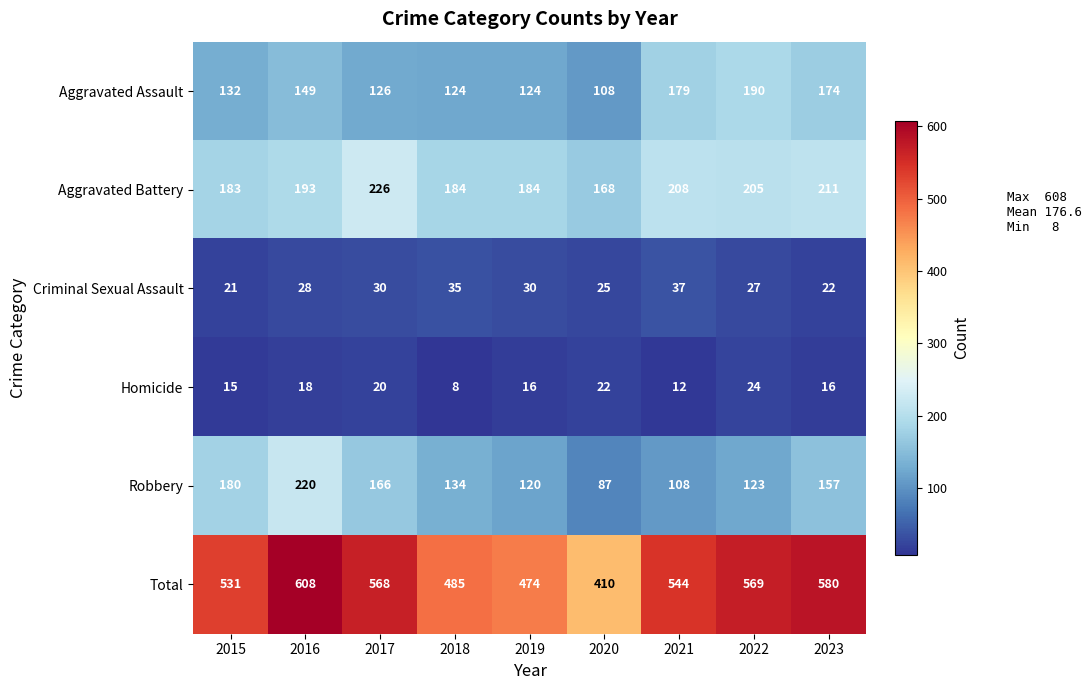

What is the maximum value shown in the chart?

608